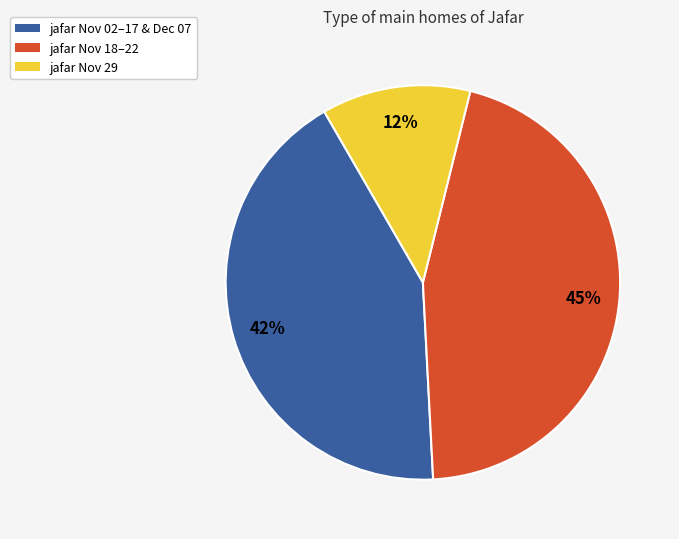

The jafar Nov 29 slice represents 12% of the pie. True or false?

True